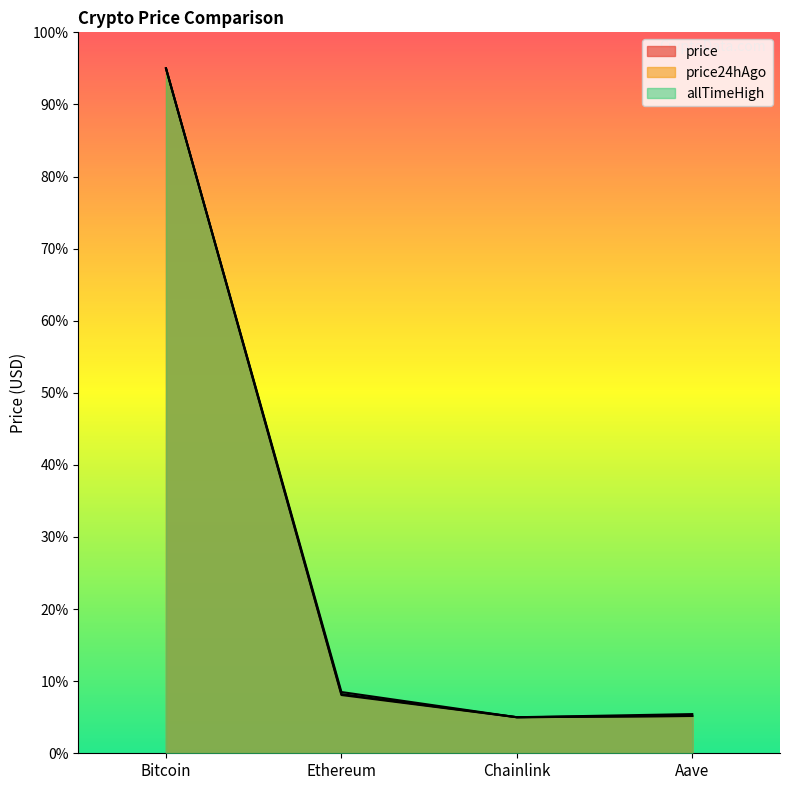

What is the label of the 4th point from the left?

Aave